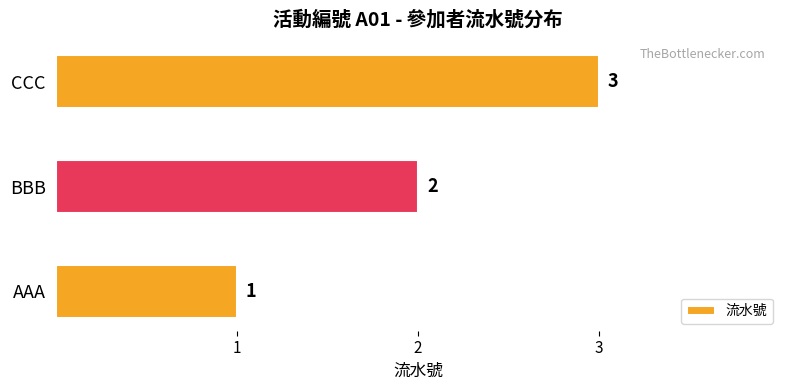

At which category does the chart reach its minimum across all series?

AAA